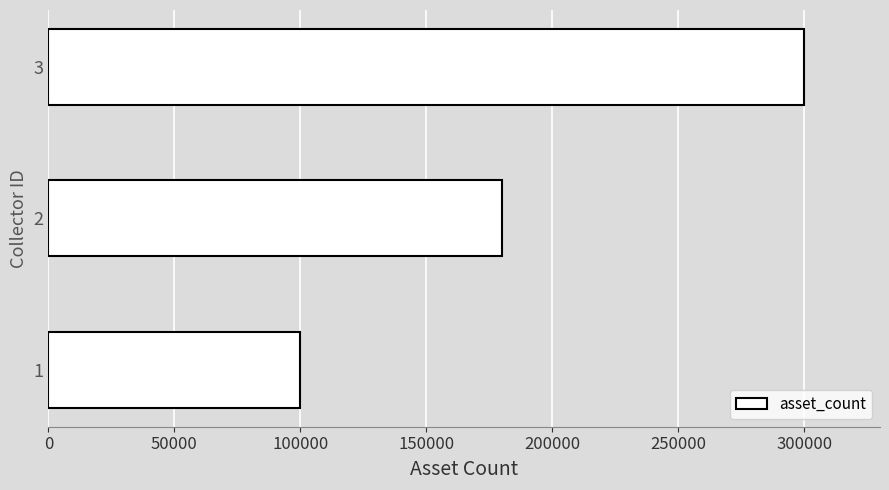

Rank the categories by value from highest to lowest.

3, 2, 1